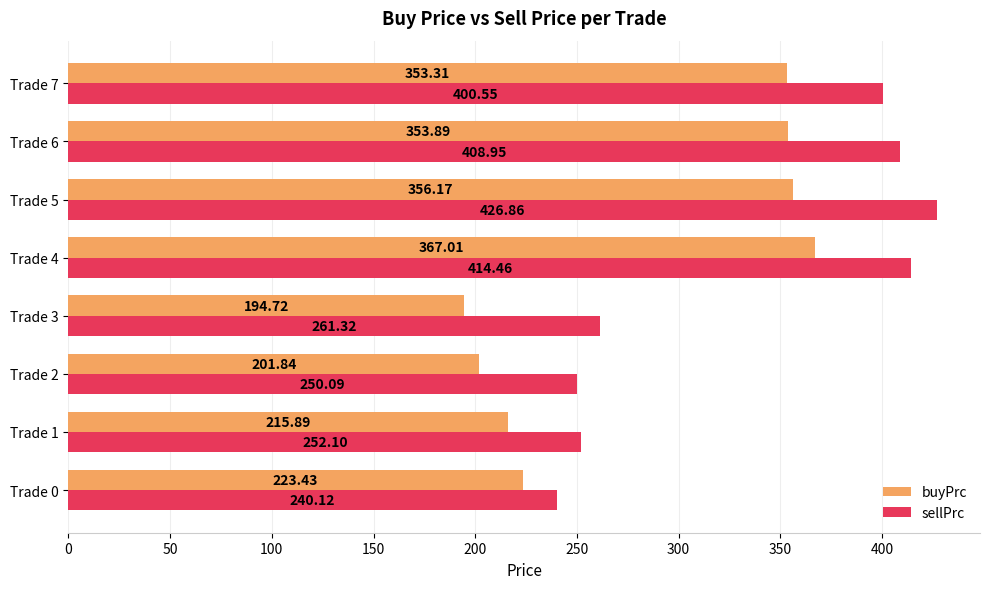

Which category has the highest value across all series?

Trade 5